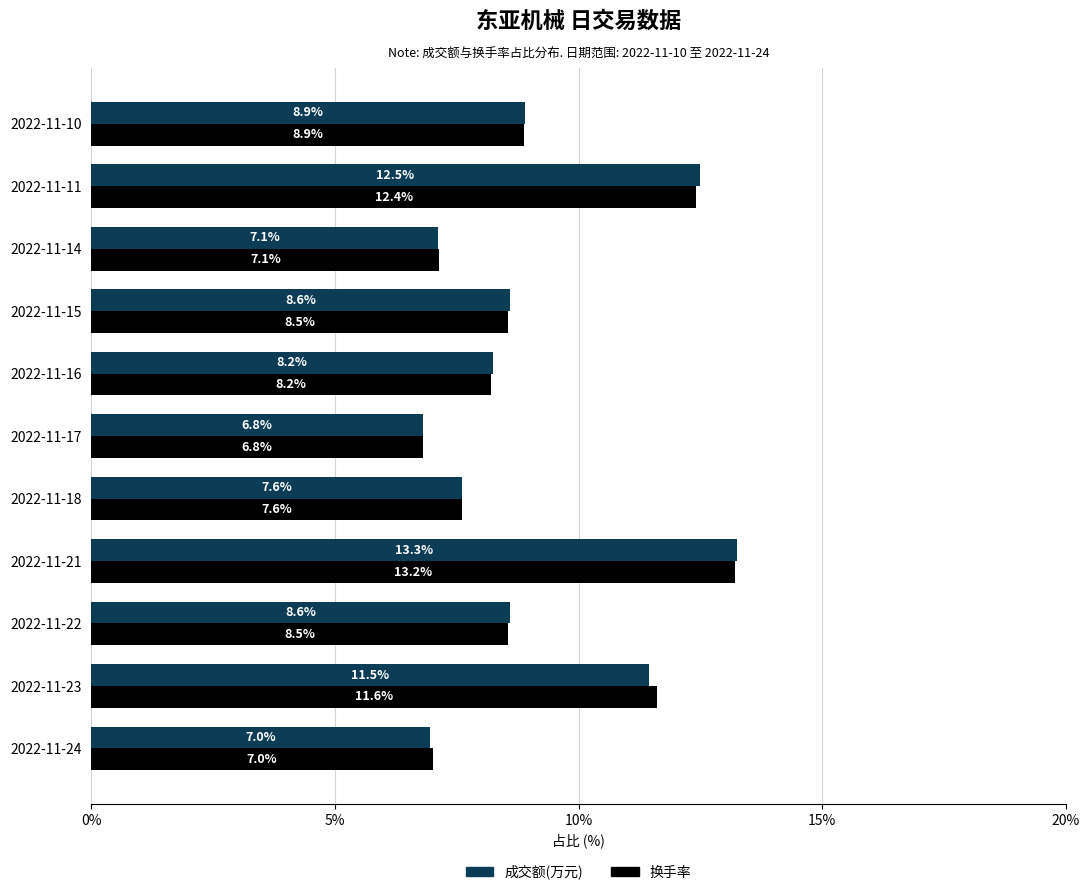

What is the difference between the second highest and minimum values in the 换手率 series?

5.6